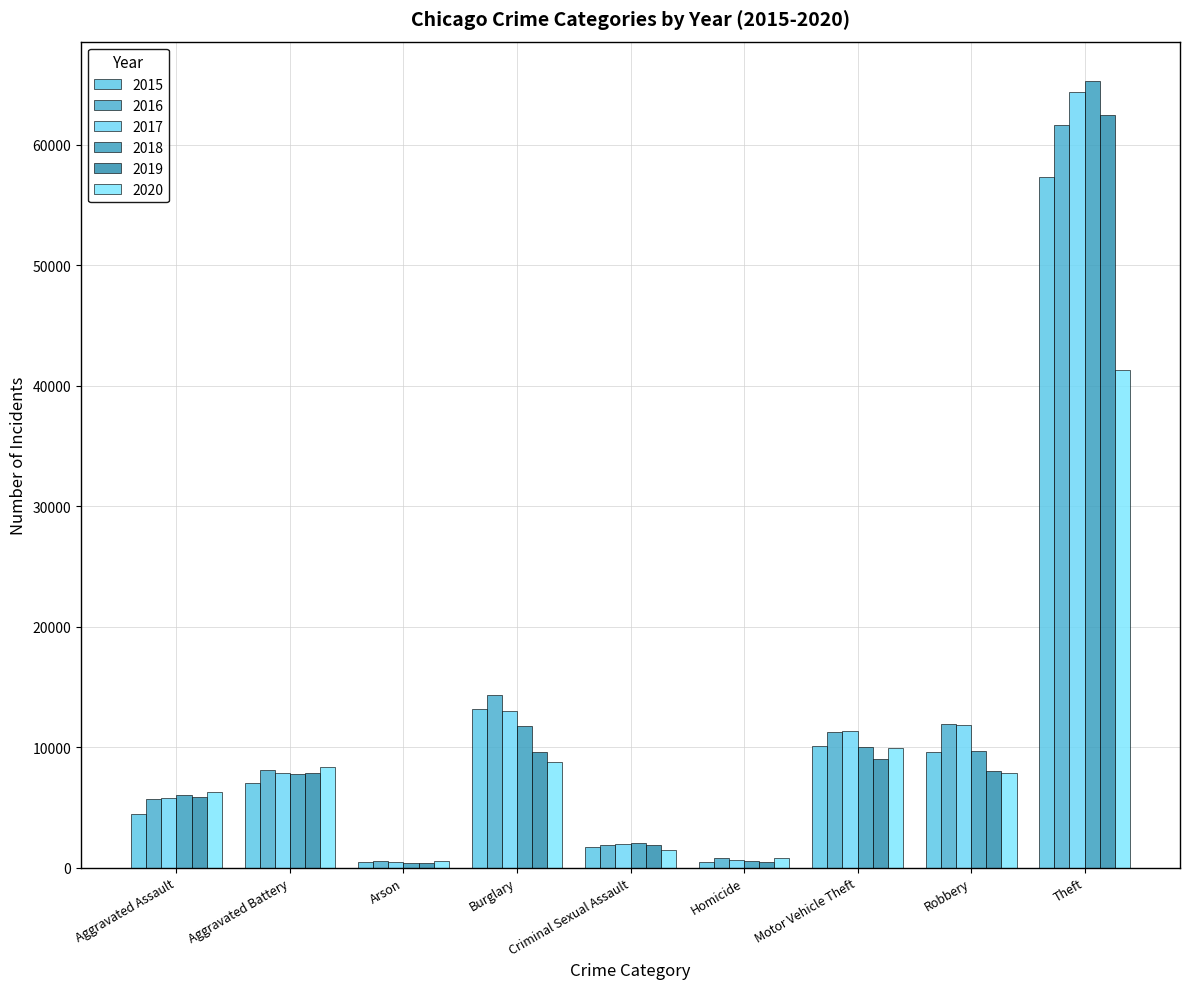

How many groups of bars are there?

9